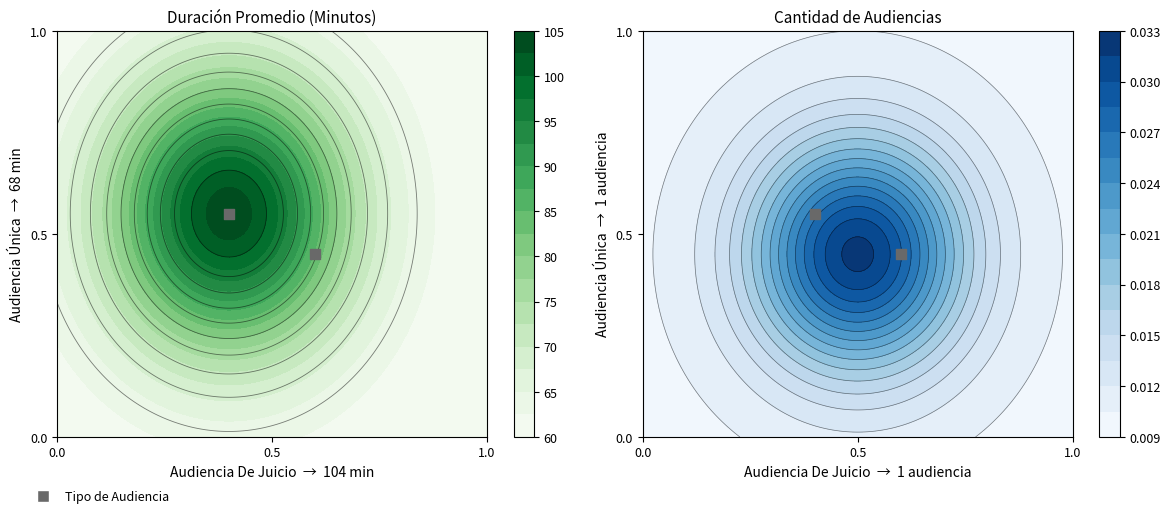

What is the sum of all values?

1.0